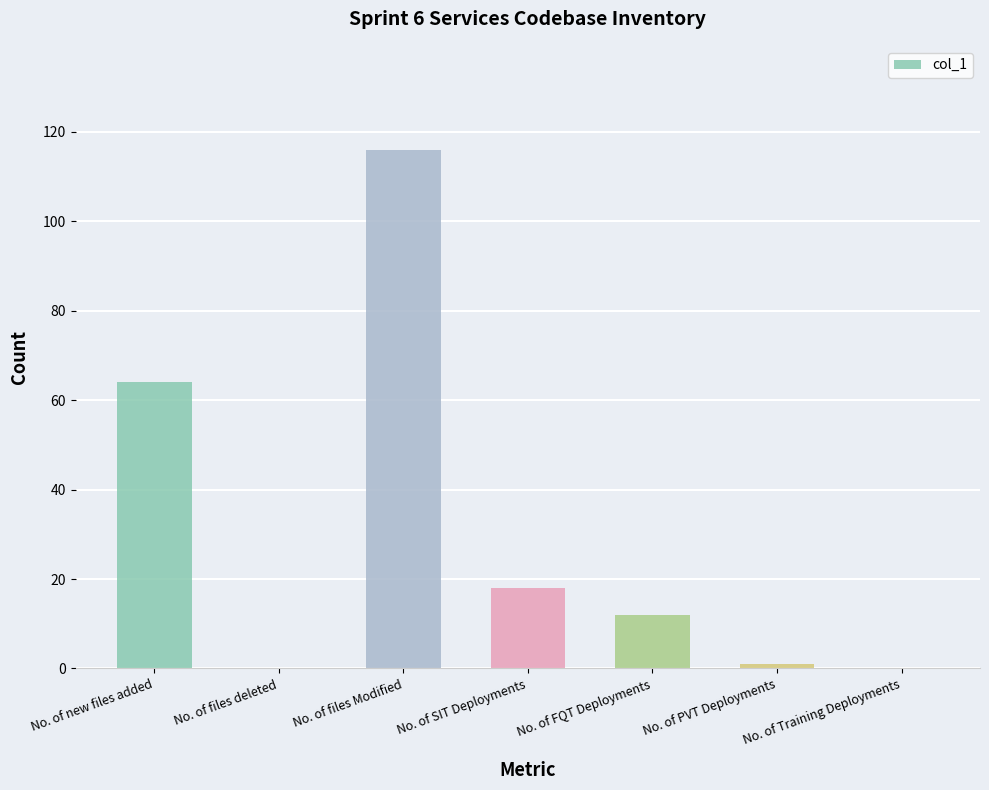

What is the approximate value at No. of new files added?

64